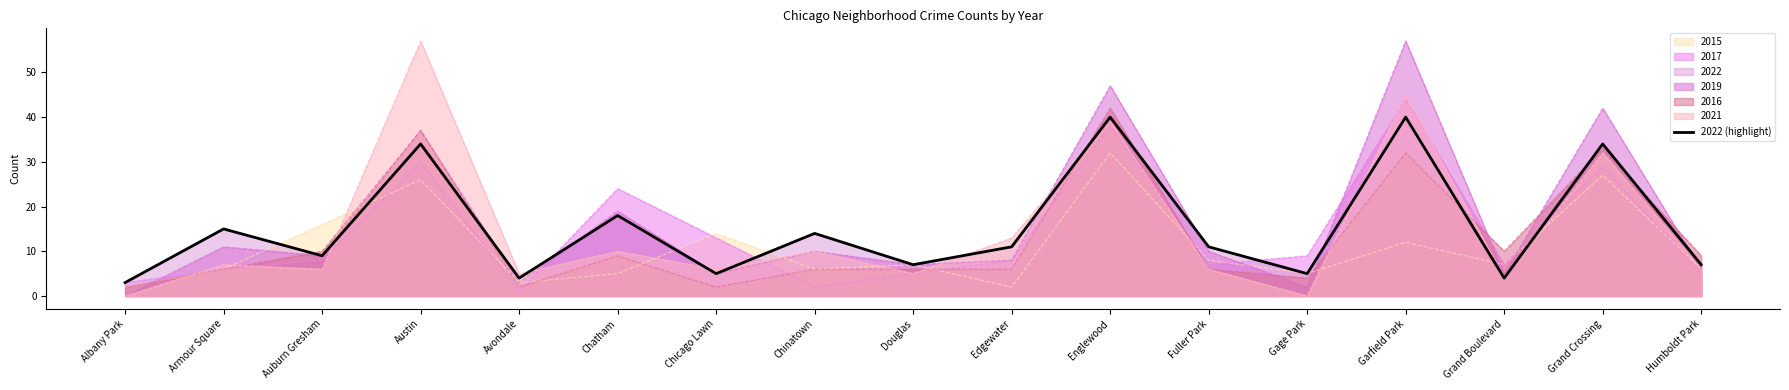

Is it true that the value at Fuller Park is 11?

True